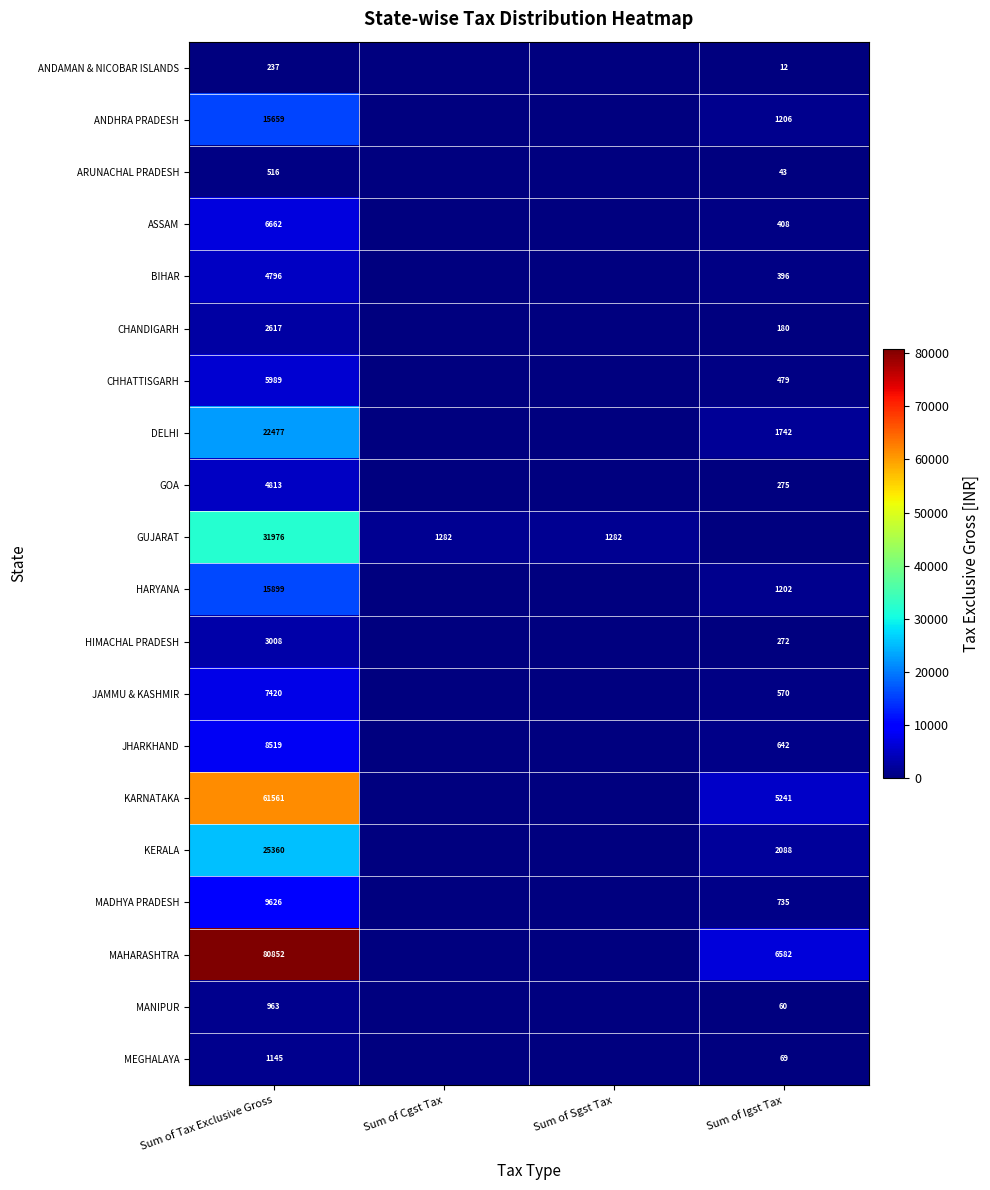

What is the total value across all series at Sum of Tax Exclusive Gross?

310095